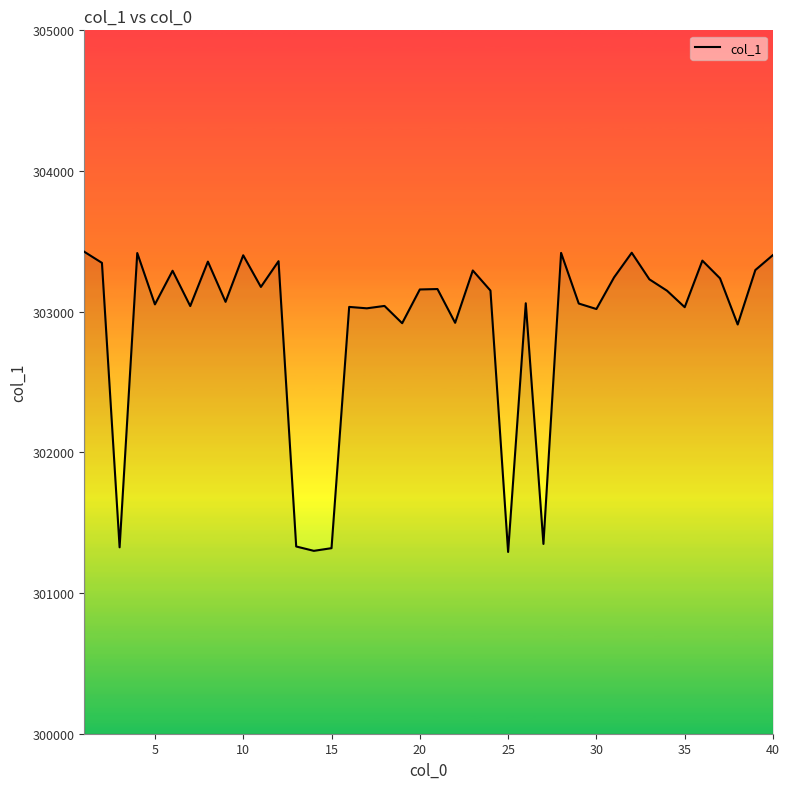

What is the minimum value shown in the chart?

301292